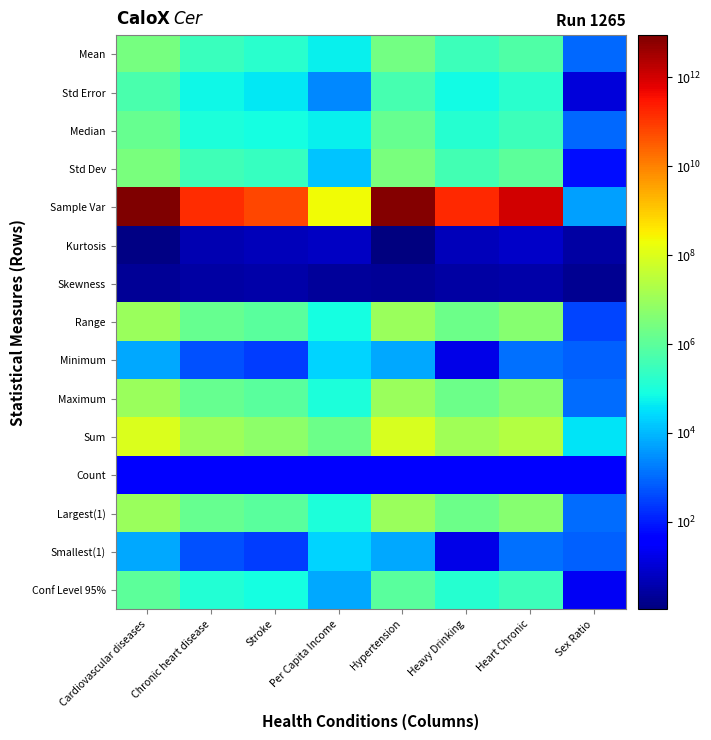

At which category is the sum across all series the highest?

Cardiovascular diseases